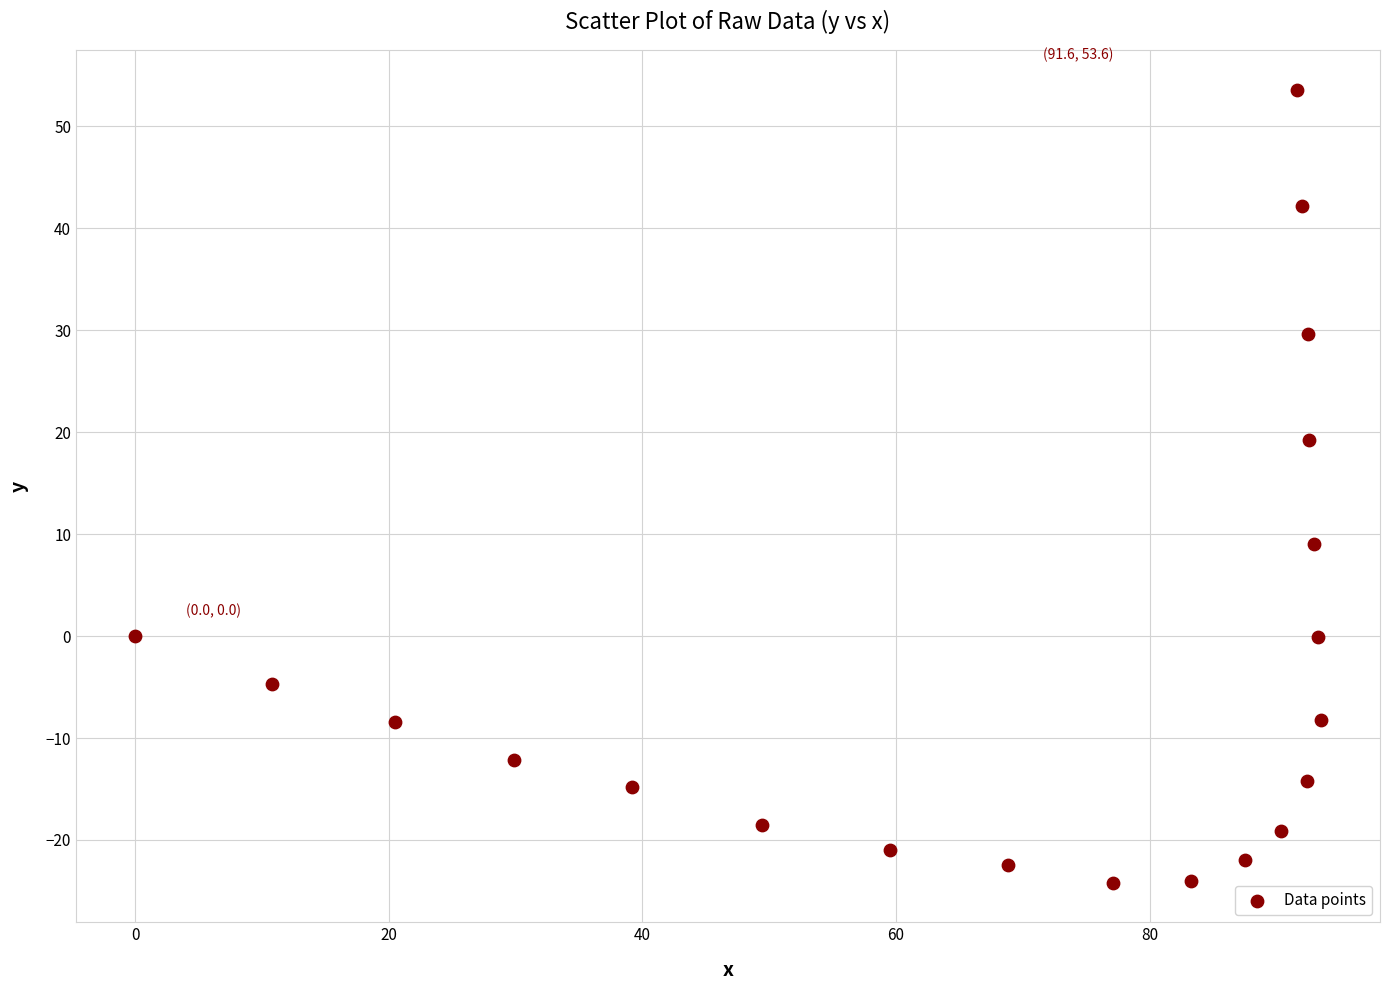

What is the range of X values (max minus min)?

93.5